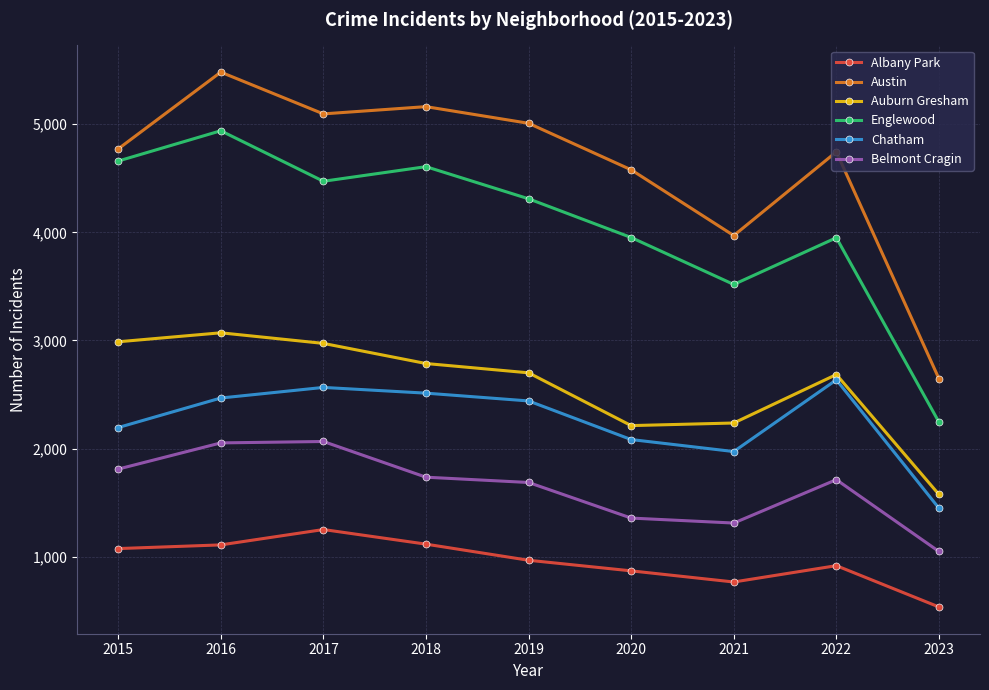

How many series are shown in this chart?

6